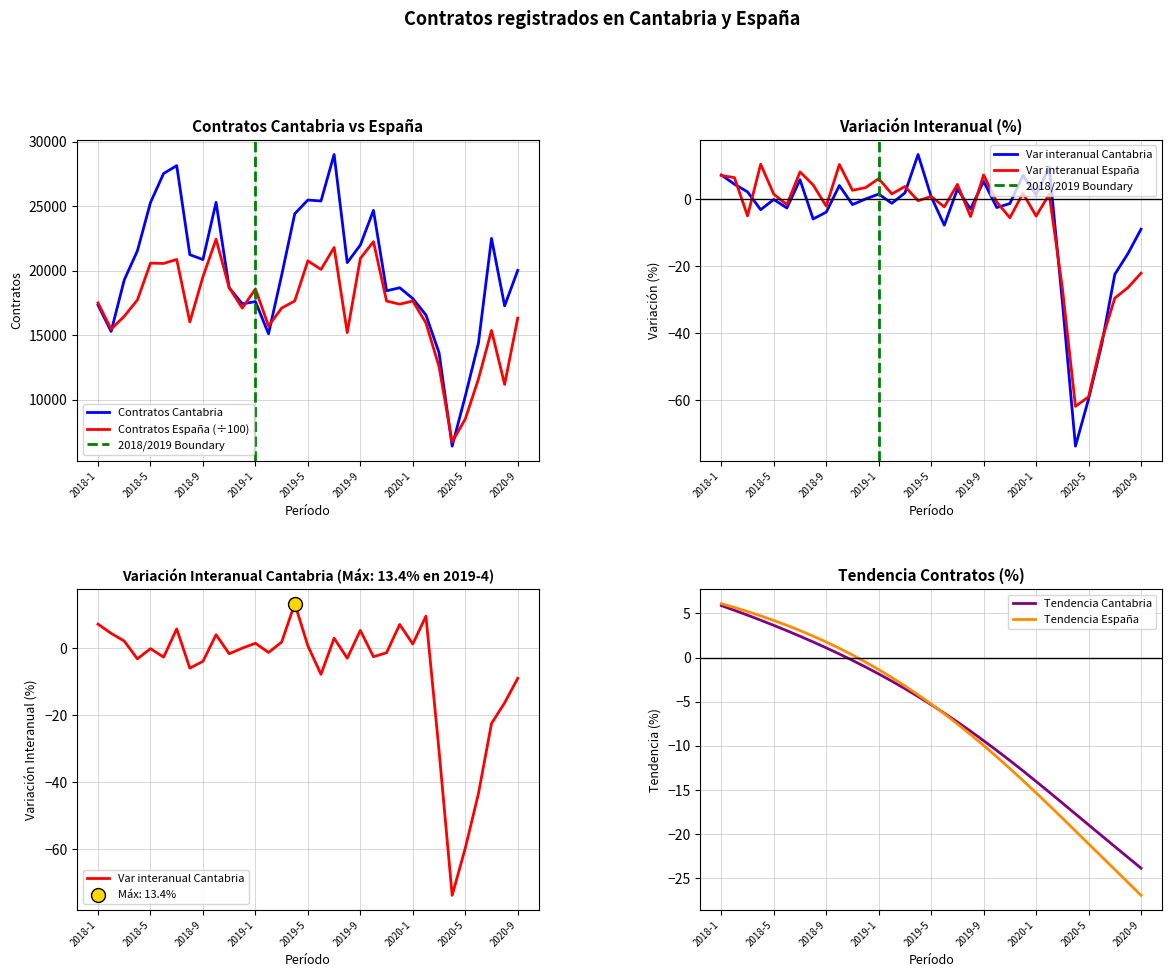

What is the total value across all series at 2019-7?

50785.0